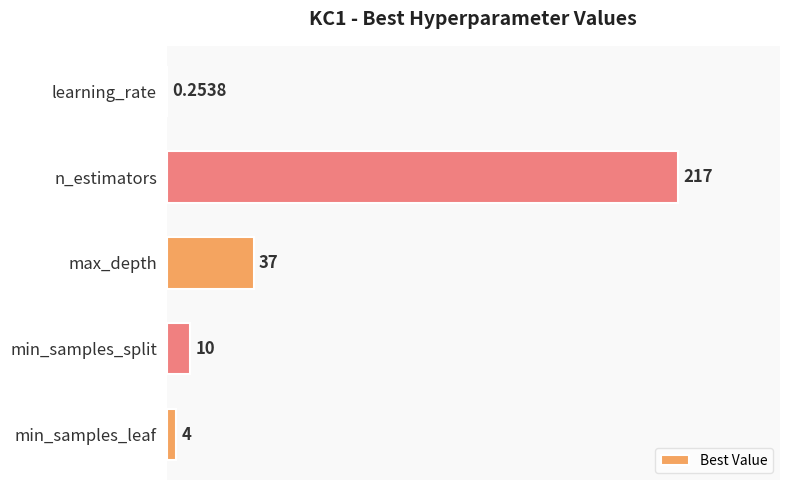

Are the bars horizontal?

Yes